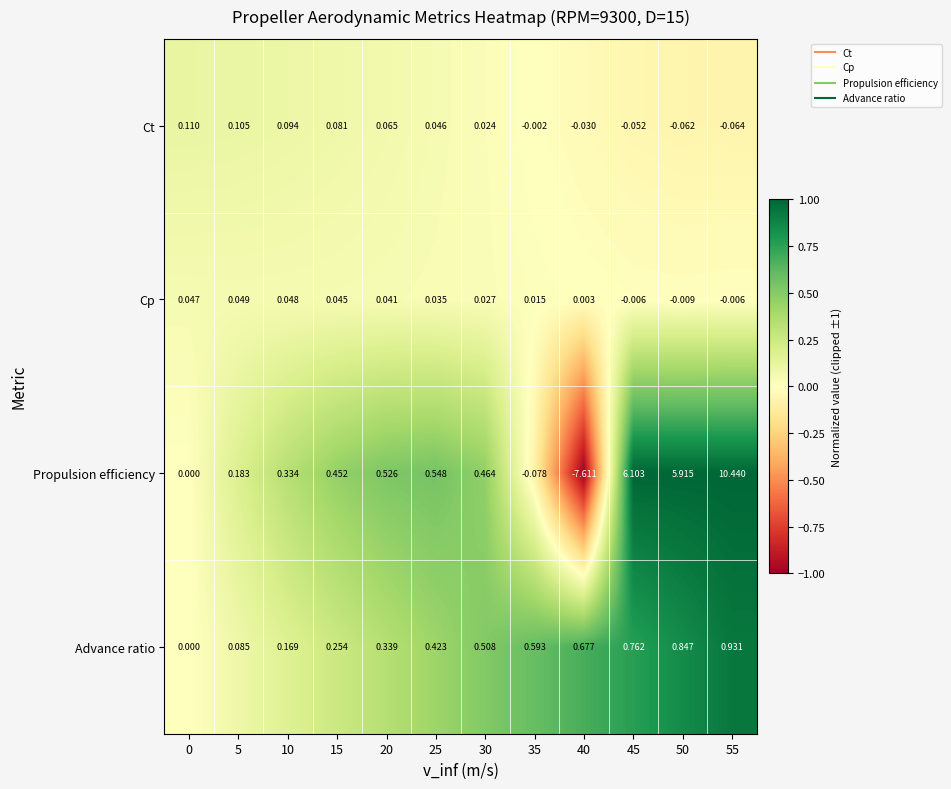

Rank the series by their maximum value, from highest to lowest.

Propulsion efficiency, Advance ratio, Ct, Cp